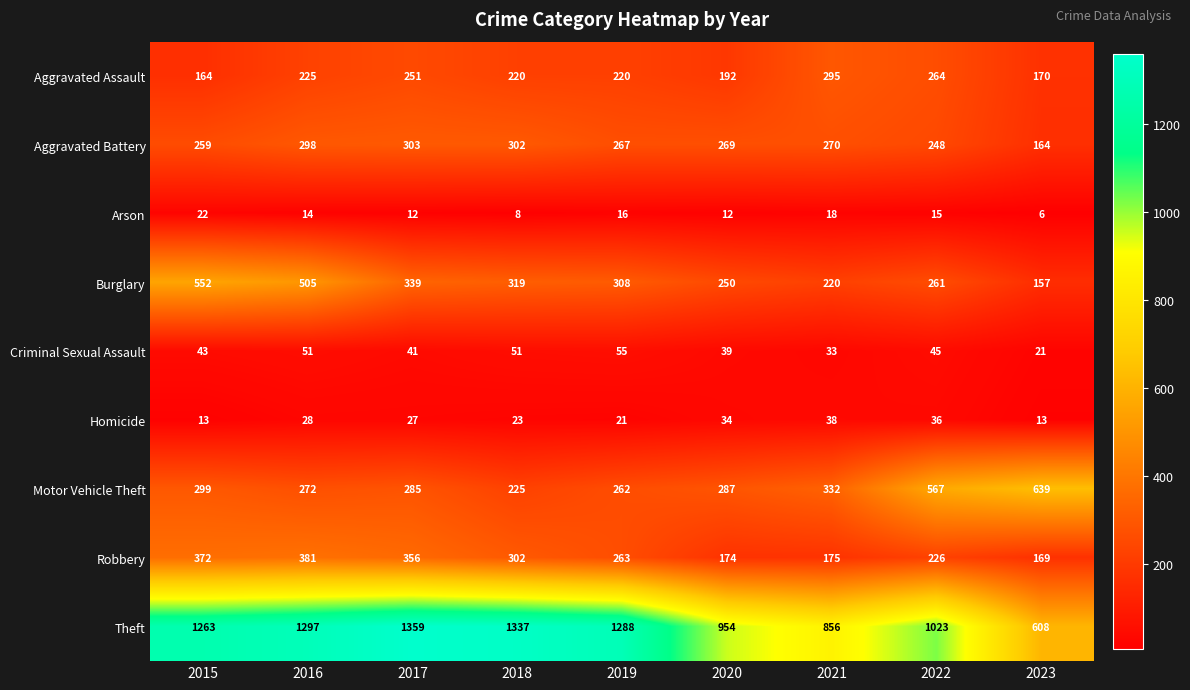

What is the total value across all series at 2020?

2211